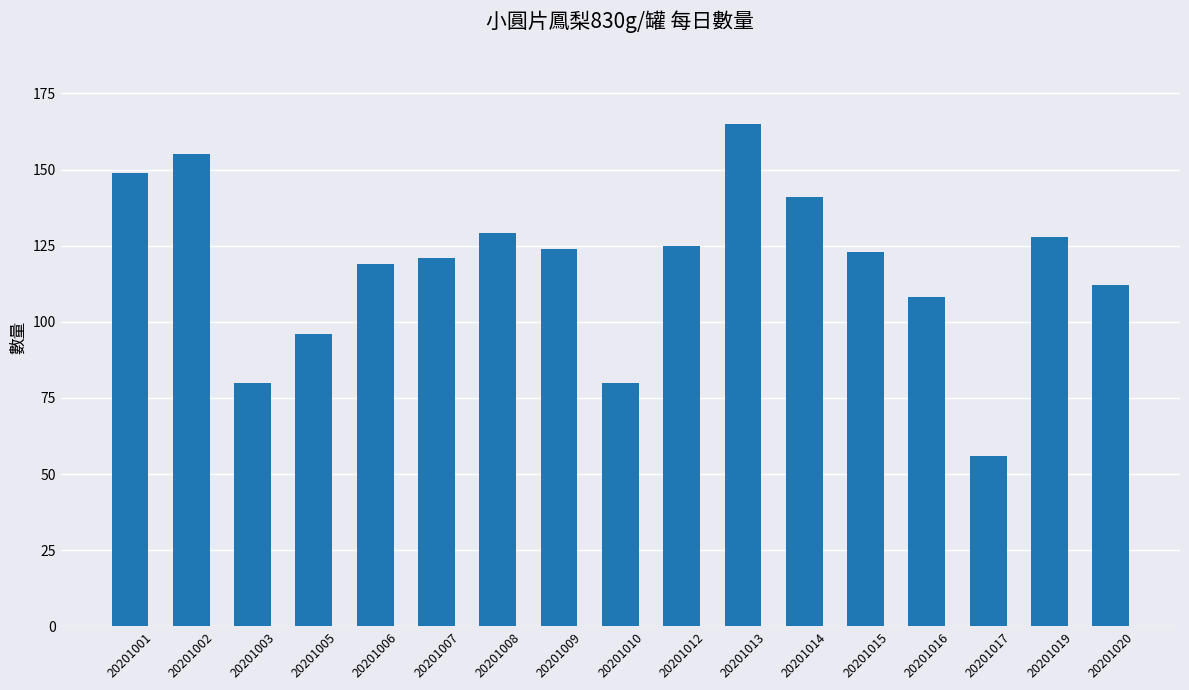

Count the number of categories in the chart.

17